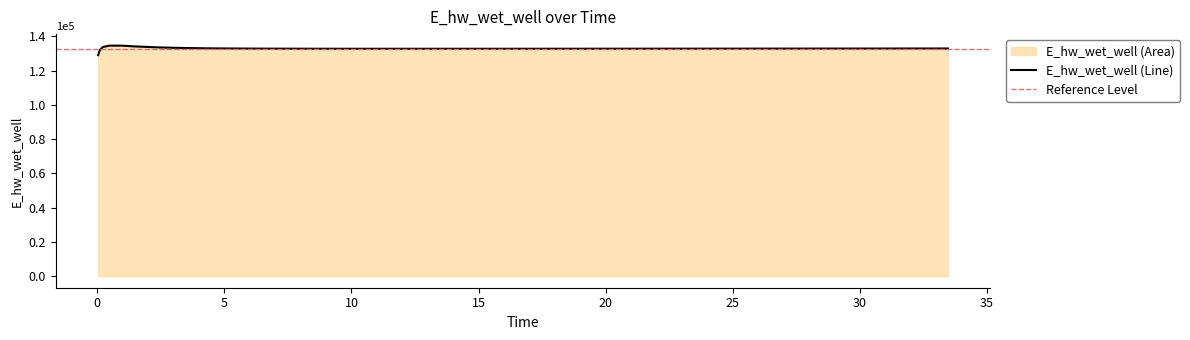

What is the change in value from 12.96875 to 27.46875?

+102.7